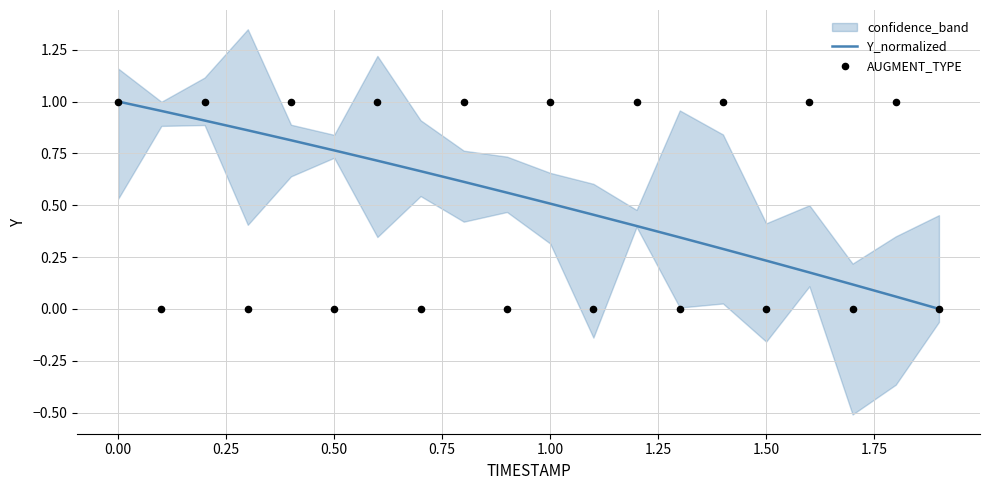

Which series has the largest total across all categories?

Y_normalized